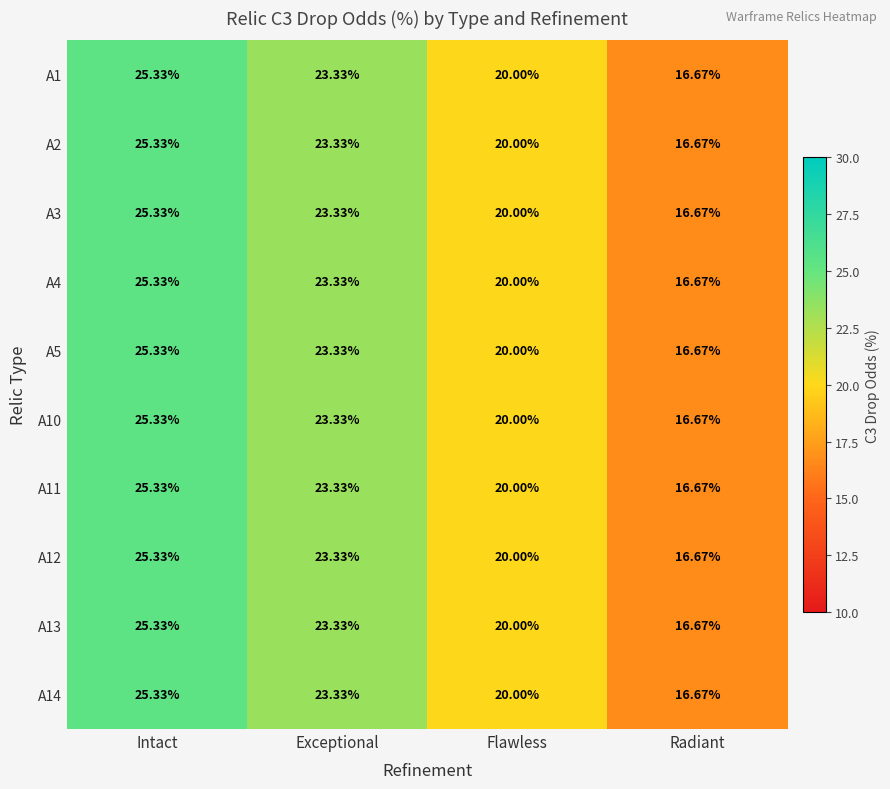

At which category does the chart reach its peak across all series?

Intact